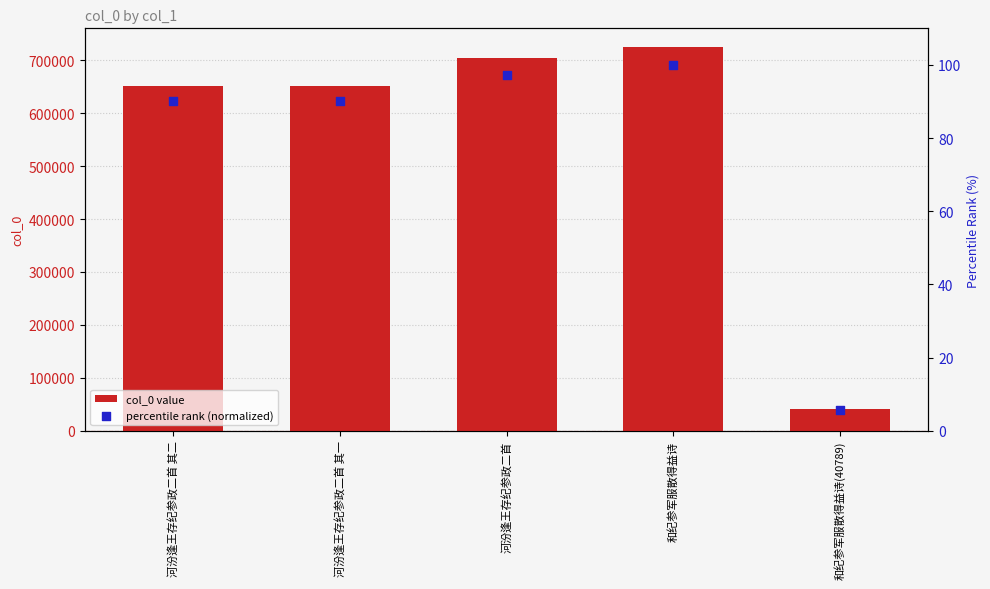

Which series reaches the maximum Y coordinate?

col_0 value